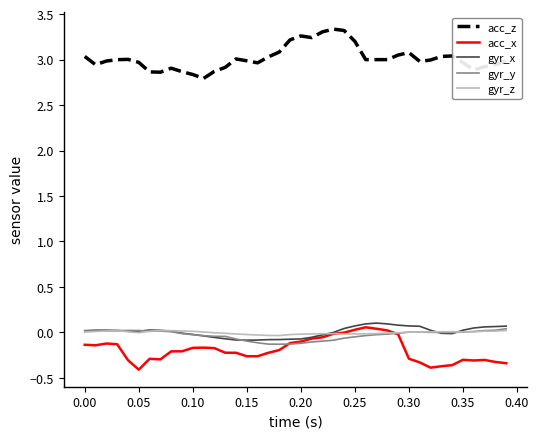

Which series has the largest total across all categories?

acc_z